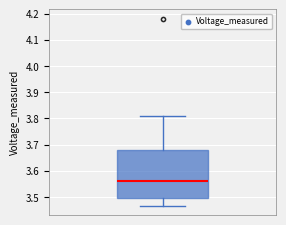

Where does the lower whisker of the box end on the y-axis? The values are not printed on the chart, so give them approximately, as read against the axis.

3.47